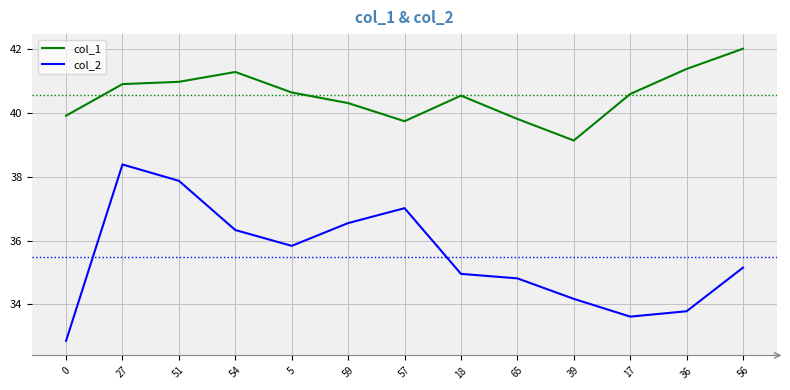

Rank the categories by col_2 value from highest to lowest.

27, 51, 57, 59, 54, 5, 56, 18, 65, 39, 36, 17, 0